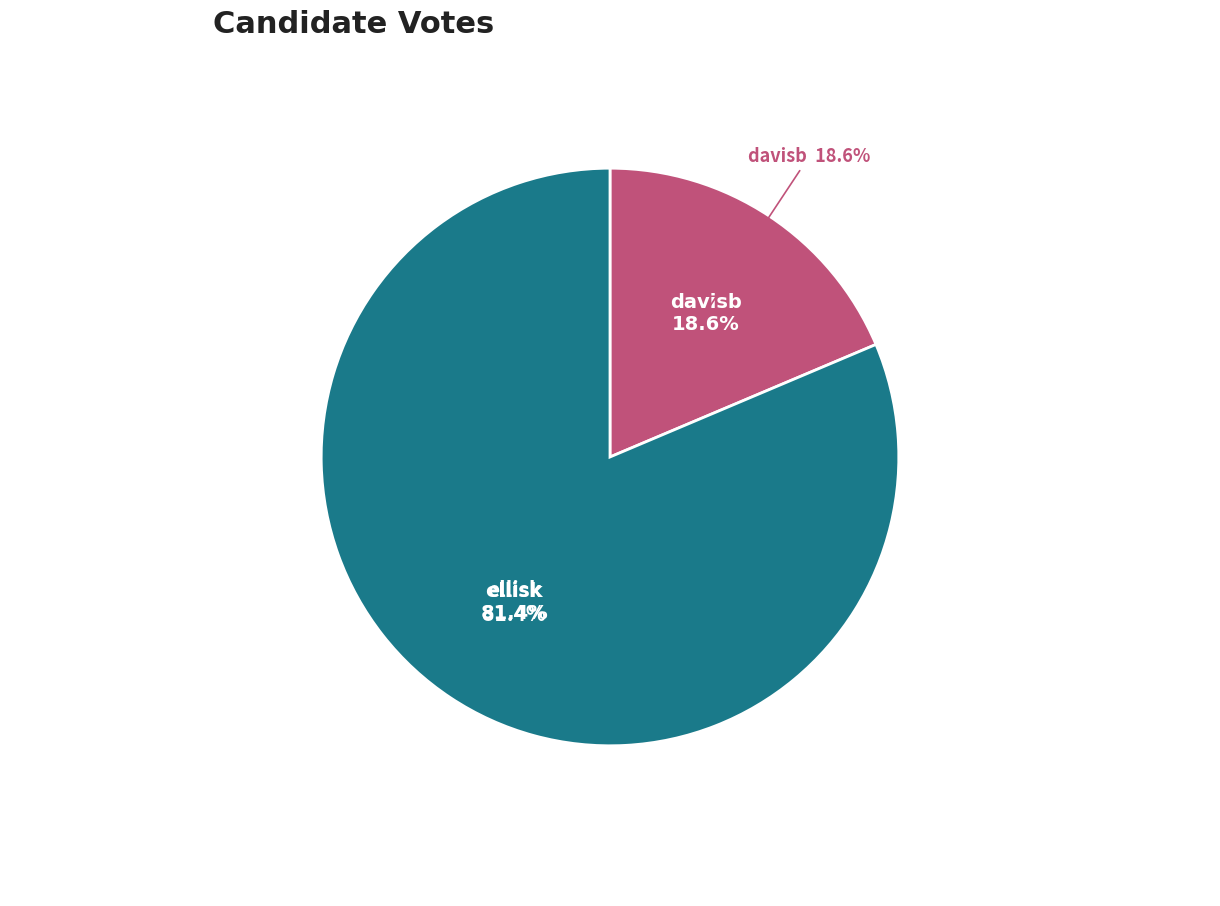

What is the ratio of the value at davisb to the value at ellisk?

0.2